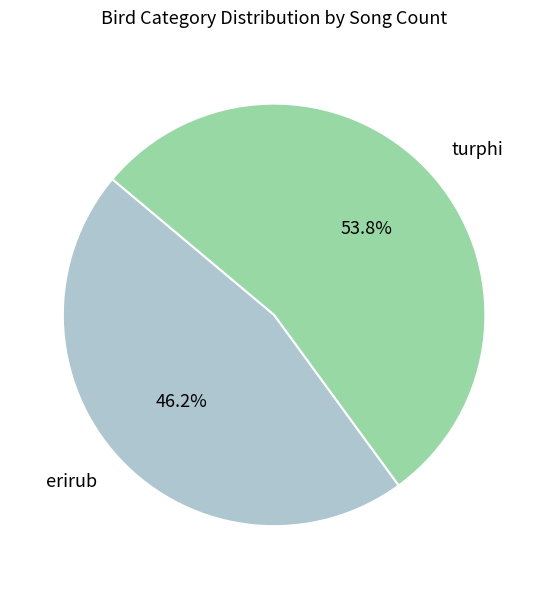

True or false: erirub accounts for 72% of the total.

False